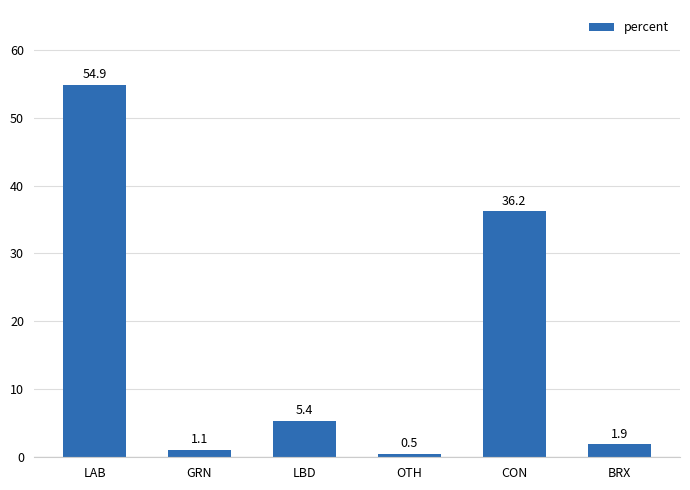

List the labels in order of value, smallest first.

OTH, GRN, BRX, LBD, CON, LAB